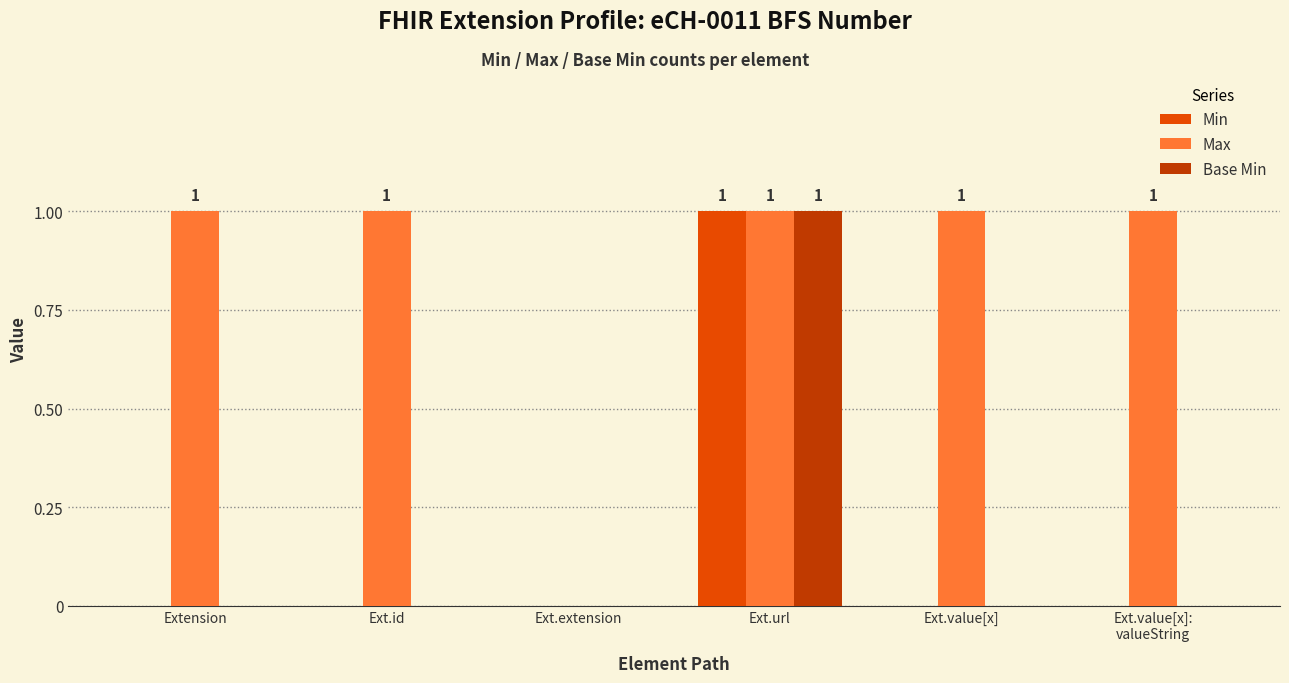

At which category is the sum across all series the highest?

Ext.url